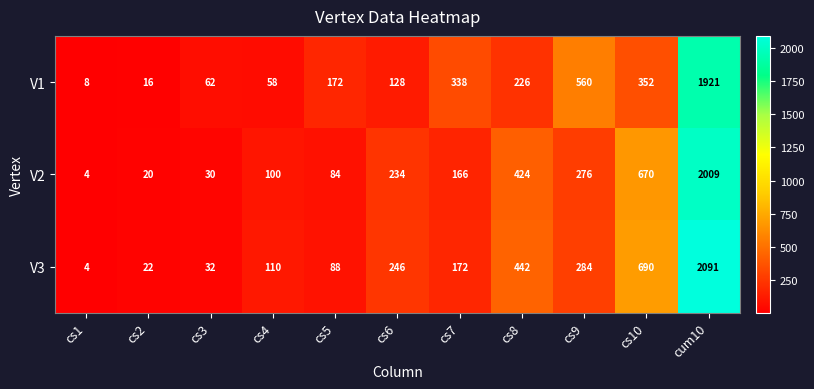

The V2 series shows 166 at cs7. True or false?

True